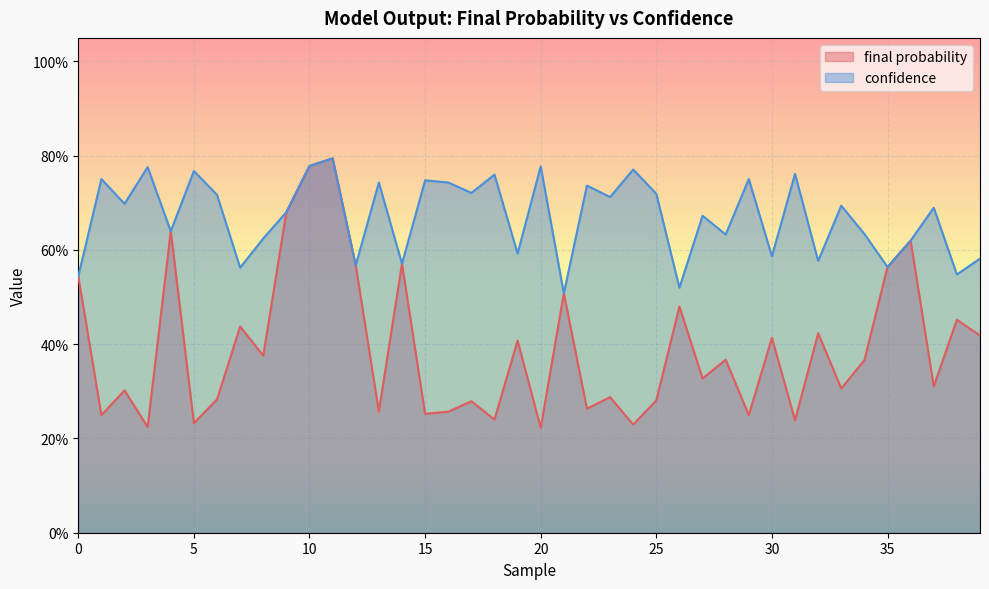

Reading left to right, what are all the values shown in this chart?

final probability: 0=0.5	1=0.2	2=0.3	3=0.2	4=0.6	5=0.2	6=0.3	7=0.4	8=0.4	9=0.7	10=0.8	11=0.8	12=0.6	13=0.3	14=0.6	15=0.3	16=0.3	17=0.3	18=0.2	19=0.4	20=0.2	21=0.5	22=0.3	23=0.3	24=0.2	25=0.3	26=0.5	27=0.3	28=0.4	29=0.2	30=0.4	31=0.2	32=0.4	33=0.3	34=0.4	35=0.6	36=0.6	37=0.3	38=0.5	39=0.4
confidence: 0=0.5	1=0.8	2=0.7	3=0.8	4=0.6	5=0.8	6=0.7	7=0.6	8=0.6	9=0.7	10=0.8	11=0.8	12=0.6	13=0.7	14=0.6	15=0.7	16=0.7	17=0.7	18=0.8	19=0.6	20=0.8	21=0.5	22=0.7	23=0.7	24=0.8	25=0.7	26=0.5	27=0.7	28=0.6	29=0.8	30=0.6	31=0.8	32=0.6	33=0.7	34=0.6	35=0.6	36=0.6	37=0.7	38=0.5	39=0.6